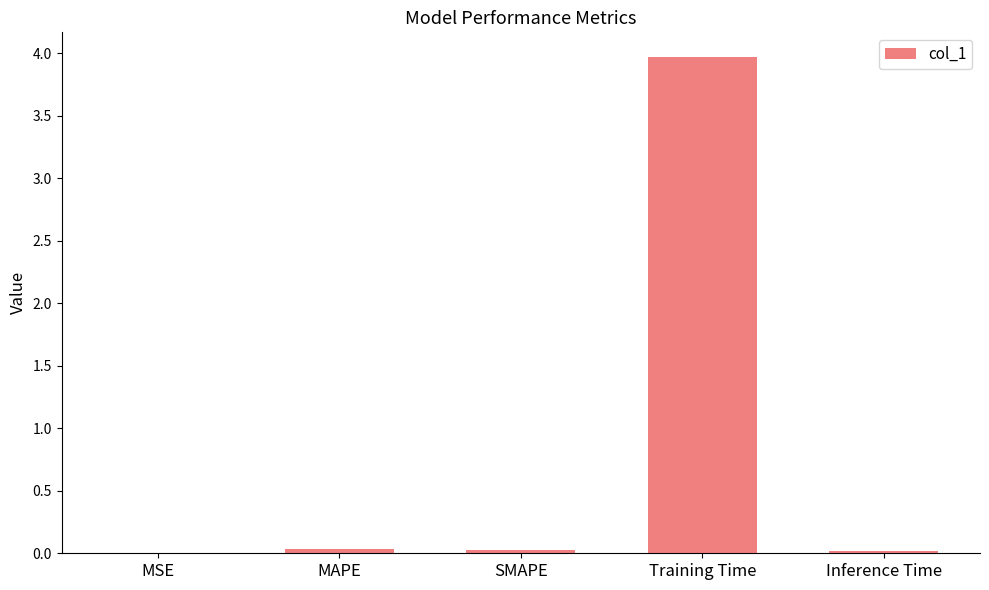

Is it true that the value at Training Time is 2.5?

False